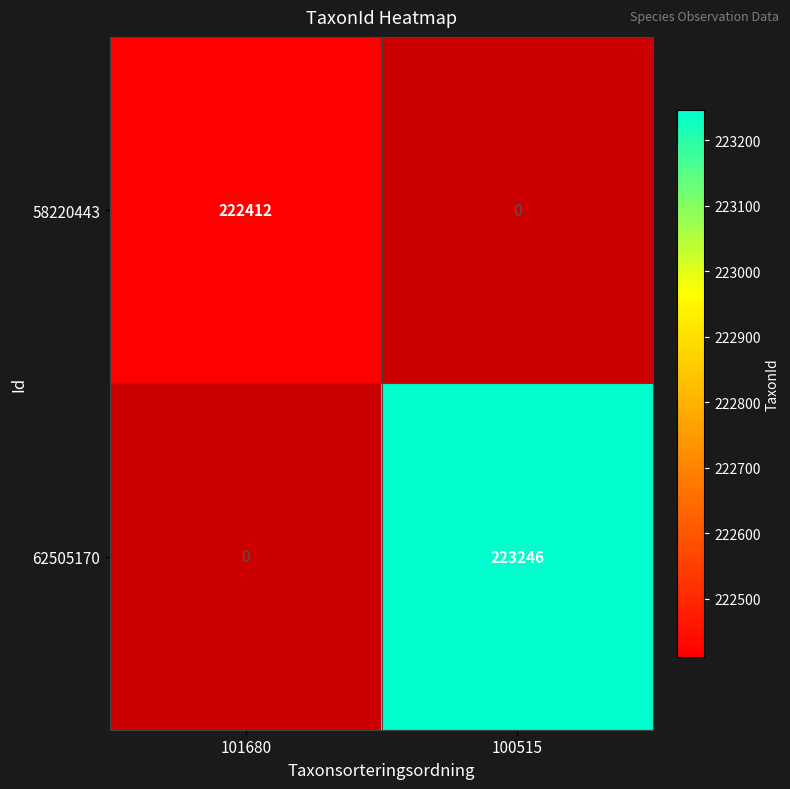

True or false: 62505170 has a value of 95287 at 100515.

False